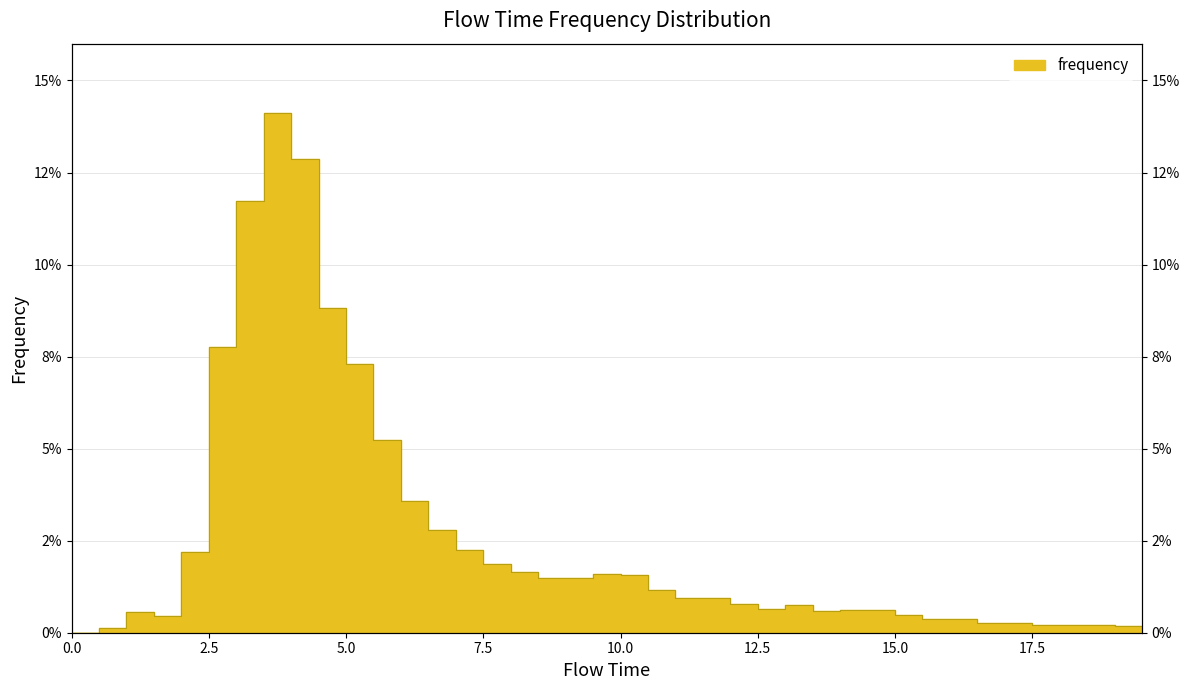

Between 14.0 and 4.5, which is larger?

4.5